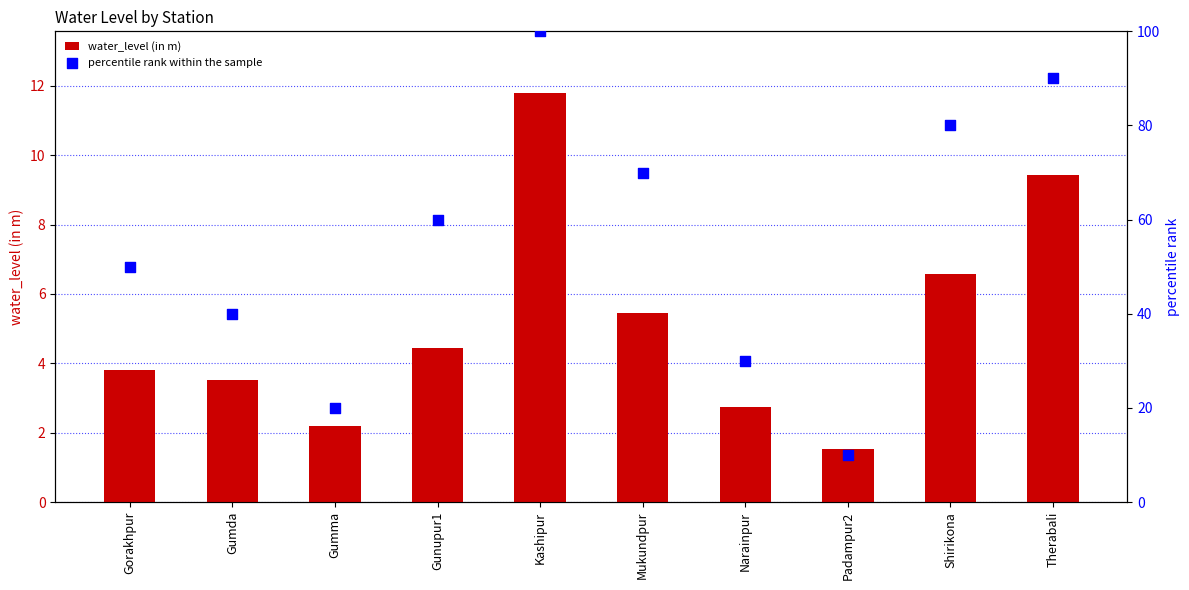

Which series has the largest total across all categories?

percentile rank within the sample